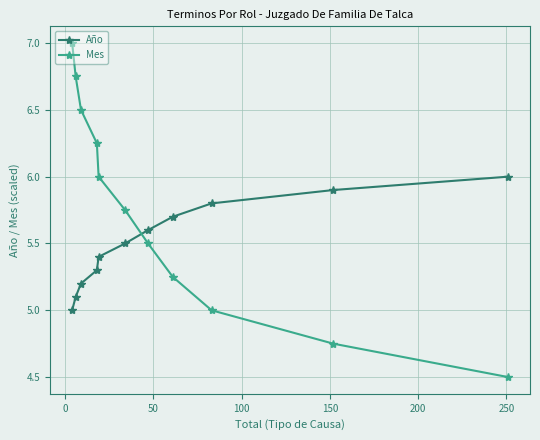

What are all the series names shown in the legend?

Año, Mes